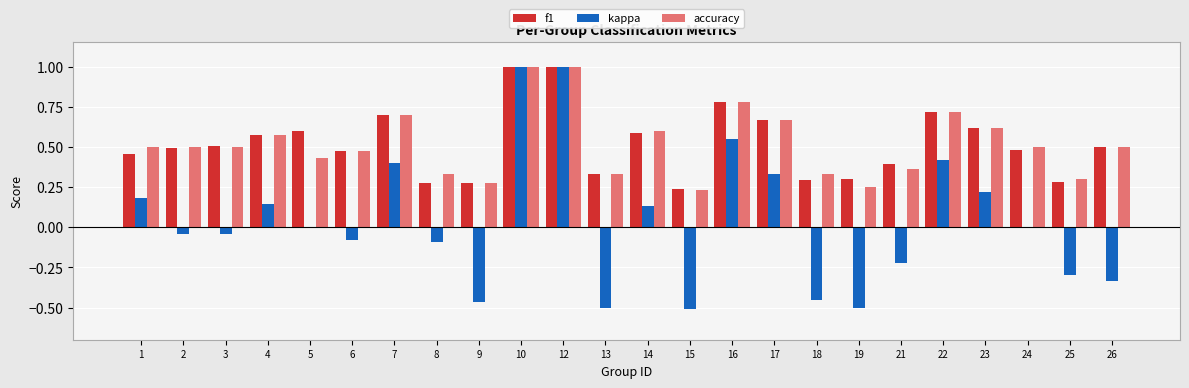

What is the sum of the accuracy values at 25 and 16?

1.1